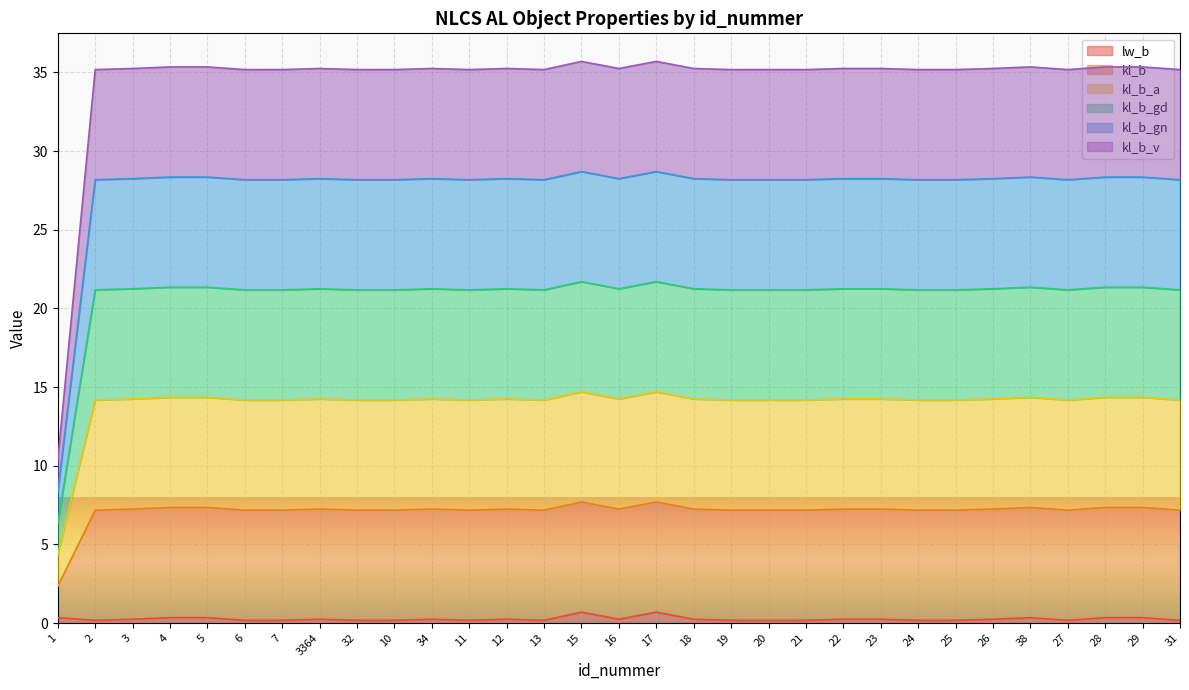

Which category has the highest value across all series?

15